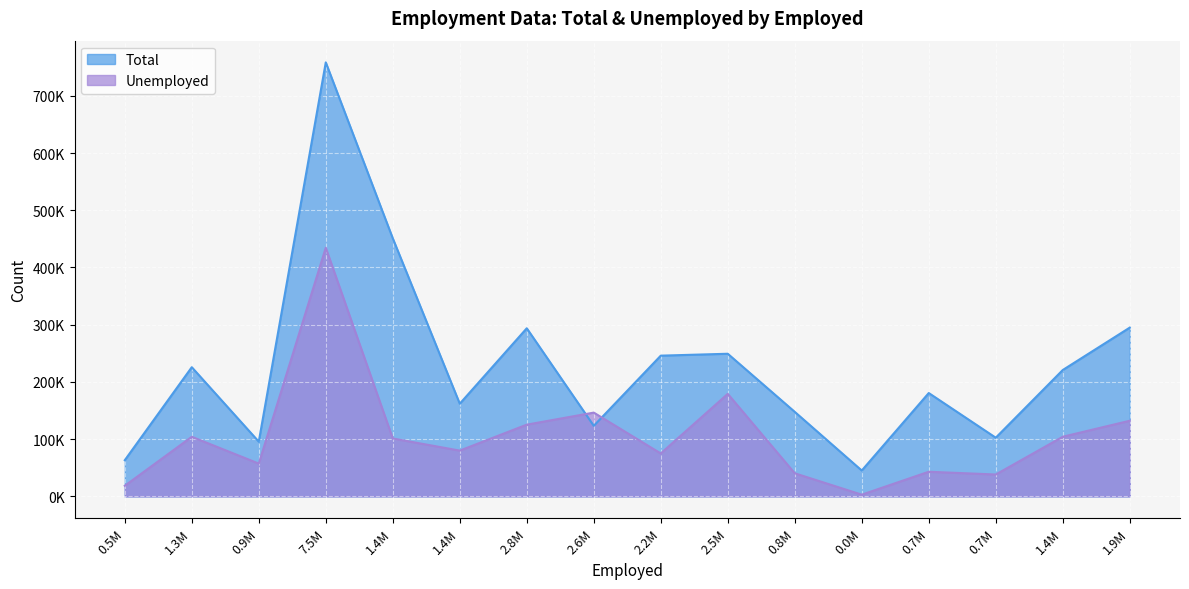

Does the chart display data point markers on the line(s)?

No